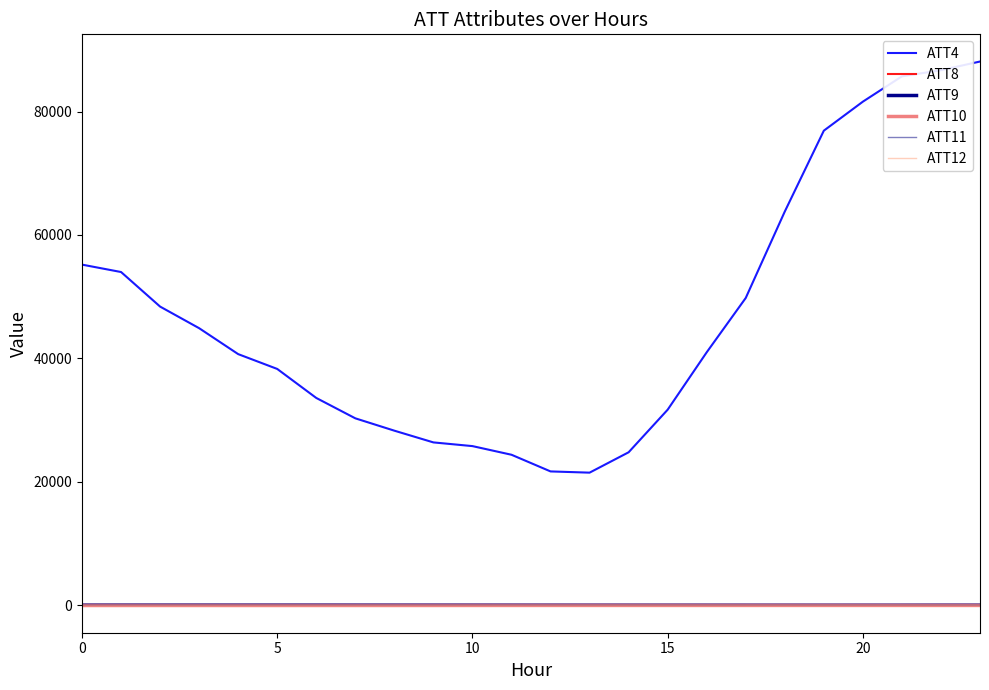

Which series has the widest spread of values?

ATT4